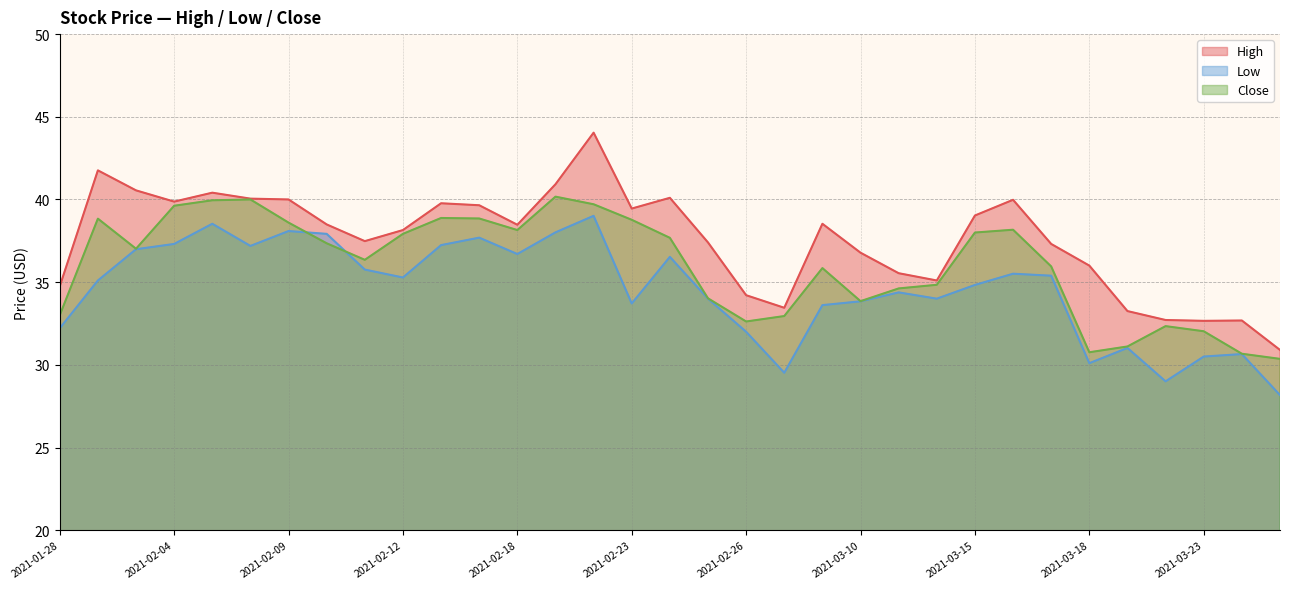

What position from the left is 2021-02-23?

16